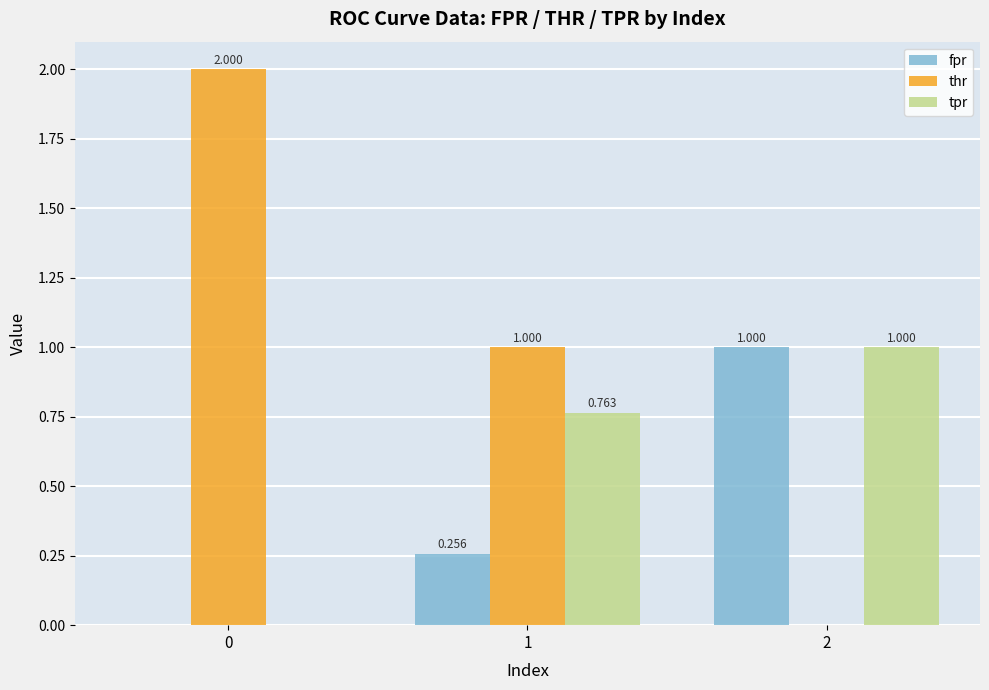

How many positive values does the tpr series have?

2